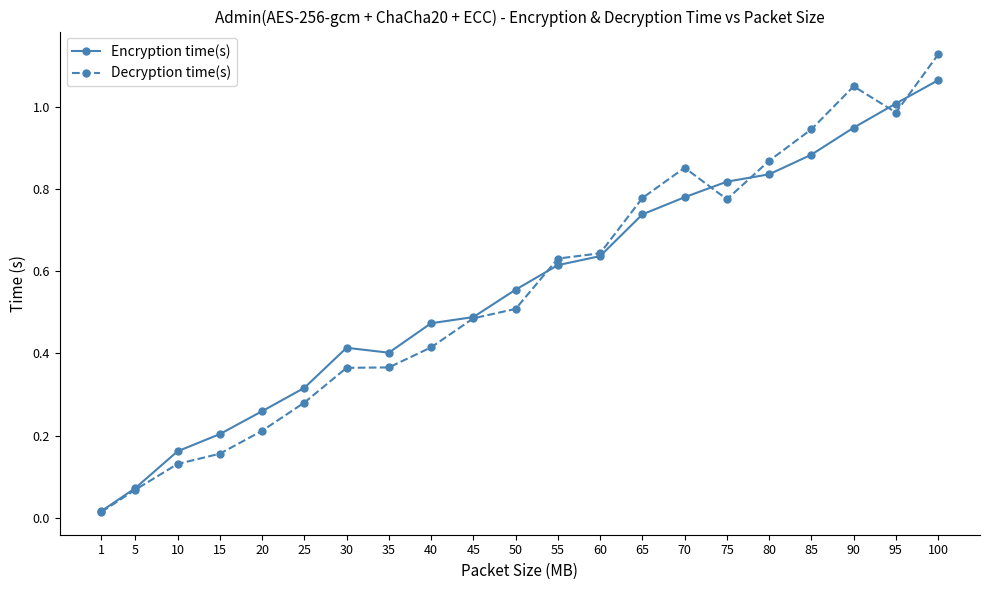

Which series changed the most between 55 and 90?

Decryption time(s)